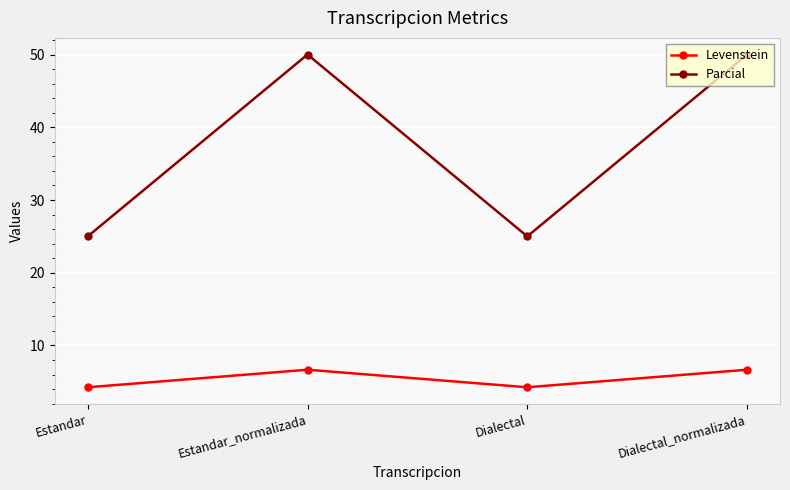

Reading left to right, transcribe all the data shown in this chart.

Levenstein: 4.3	6.7	4.3	6.7
Parcial: 25.0	50.0	25.0	50.0